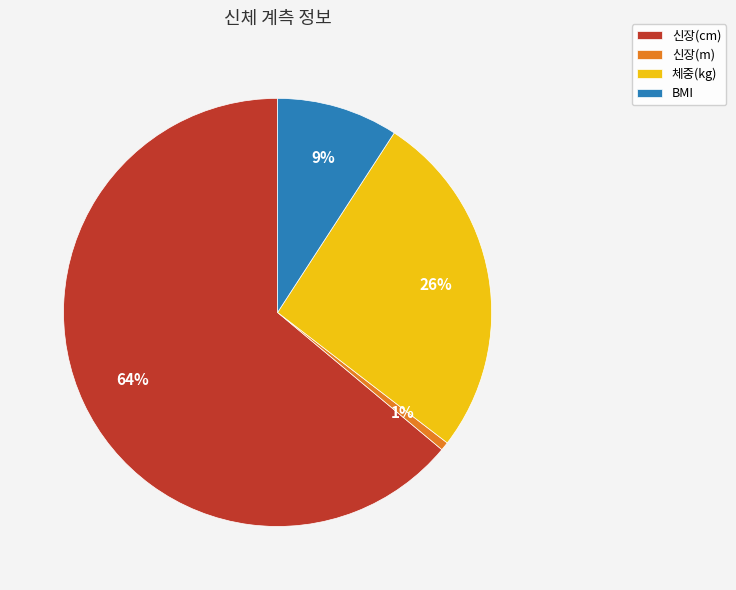

The BMI slice represents 1% of the pie. True or false?

False